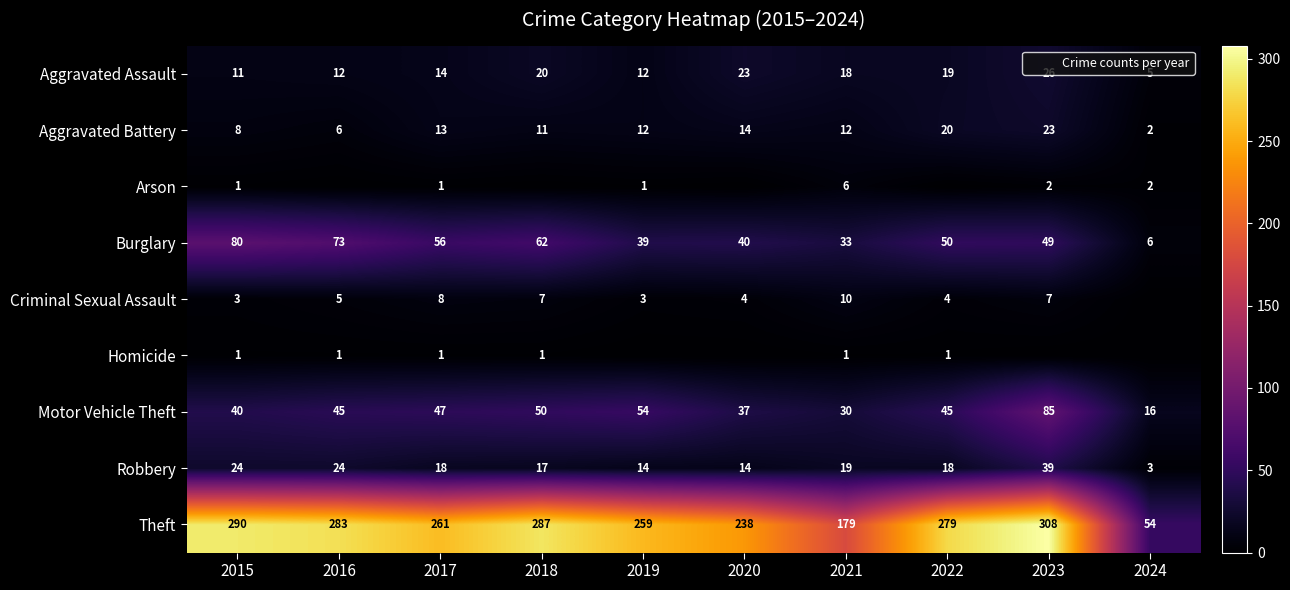

What is the difference between the maximum and minimum values in the Motor Vehicle Theft series?

69